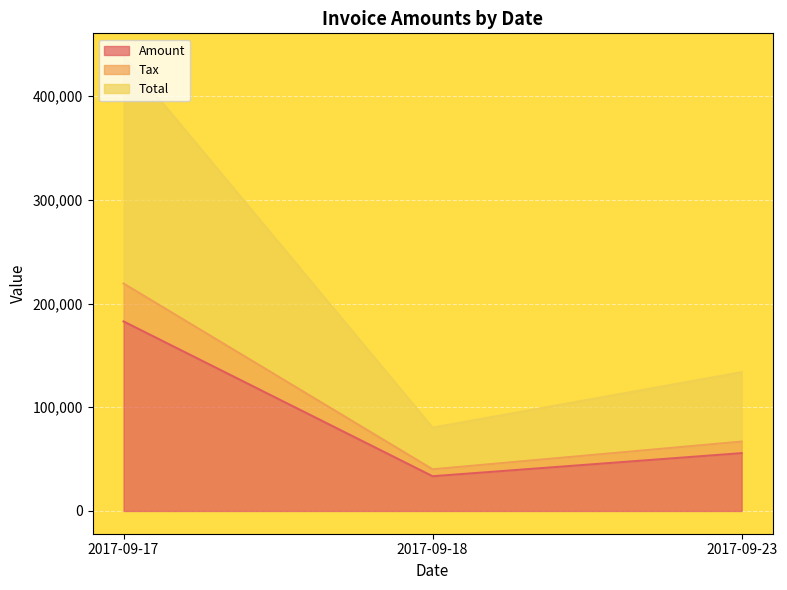

Count the number of data series in this chart.

3